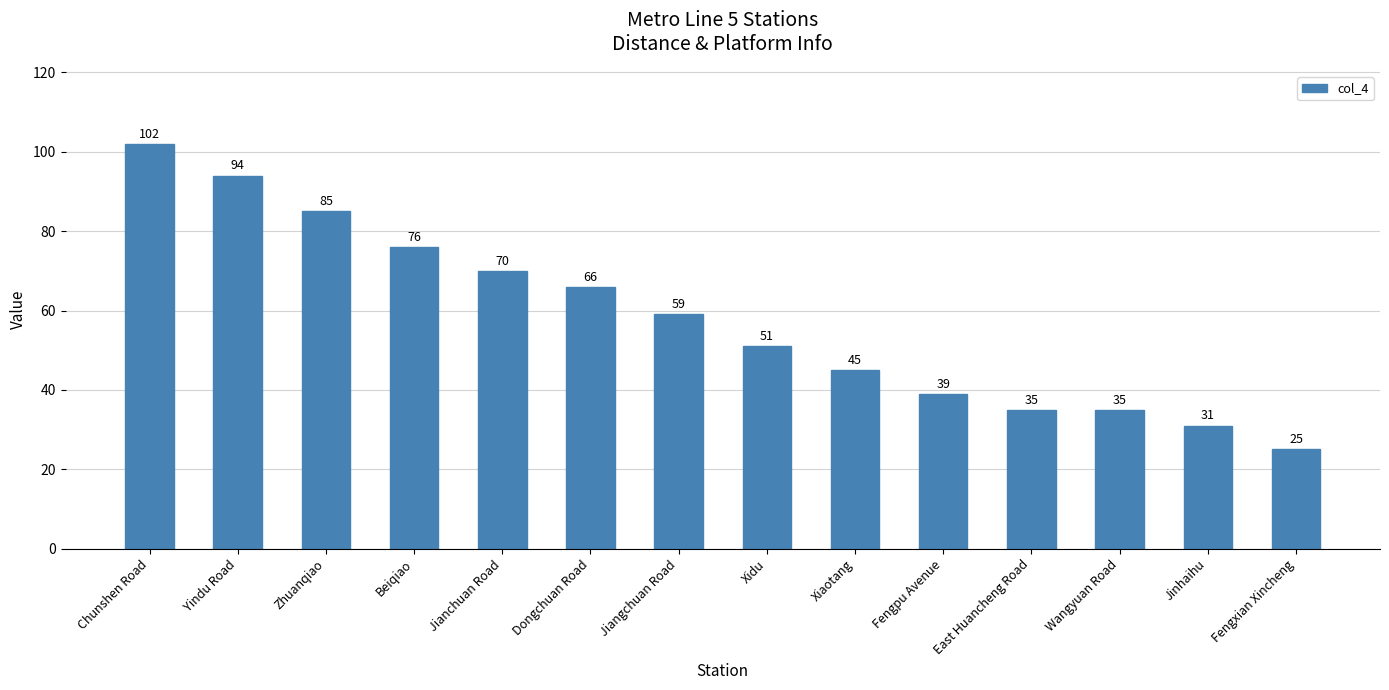

How many bars are there in total?

14